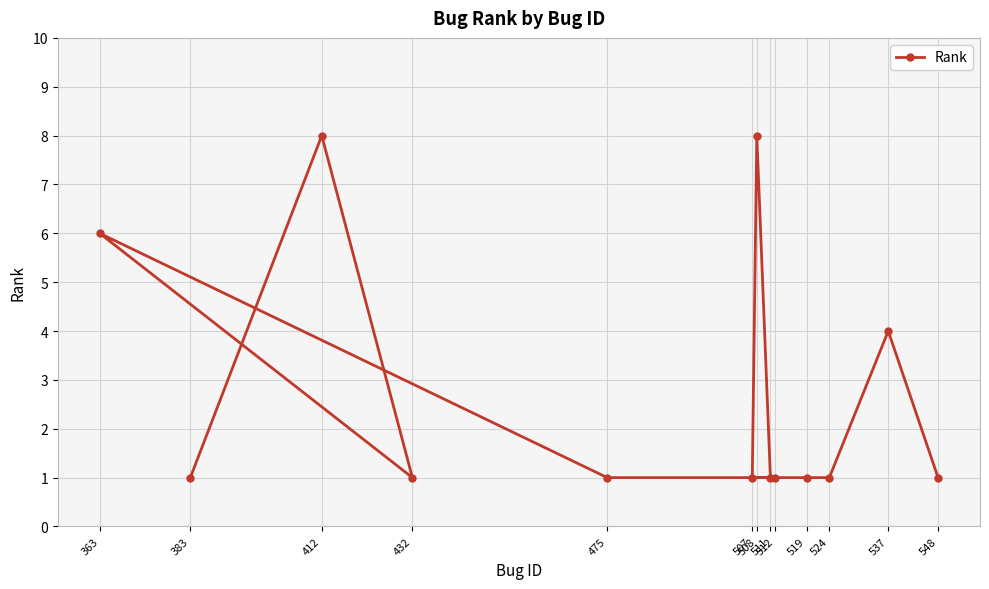

Which category has the lowest value across all series?

383